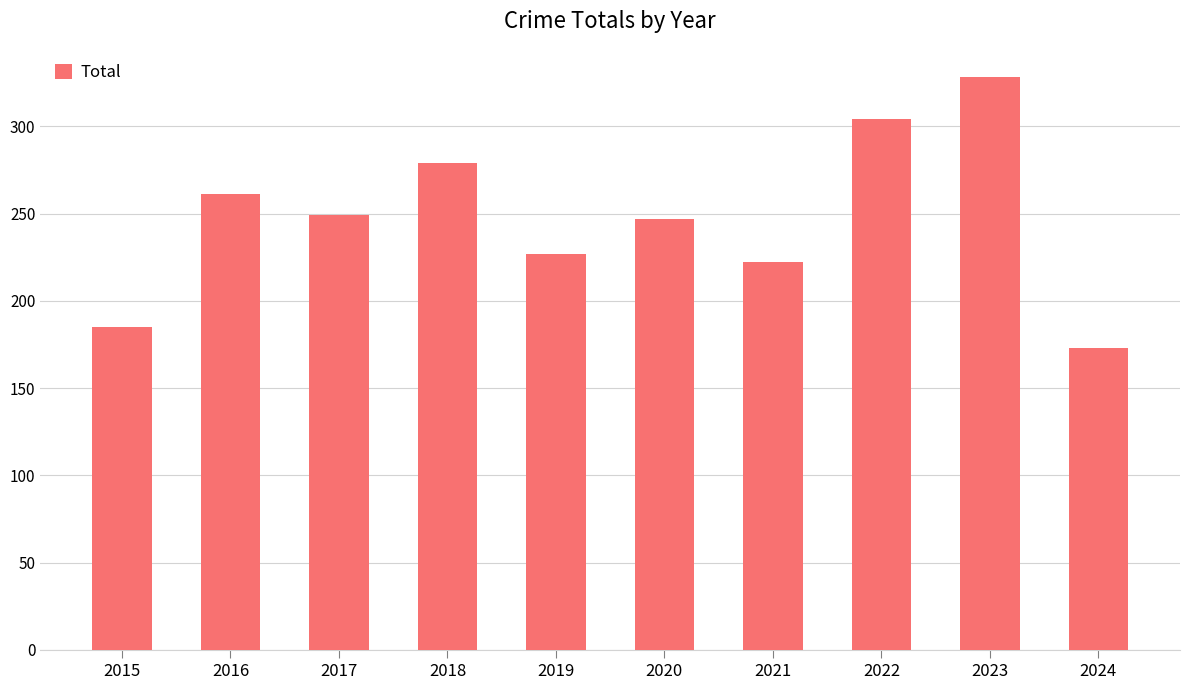

Reading left to right, transcribe all the data shown in this chart.

2015=185	2016=261	2017=249	2018=279	2019=227	2020=247	2021=222	2022=304	2023=328	2024=173